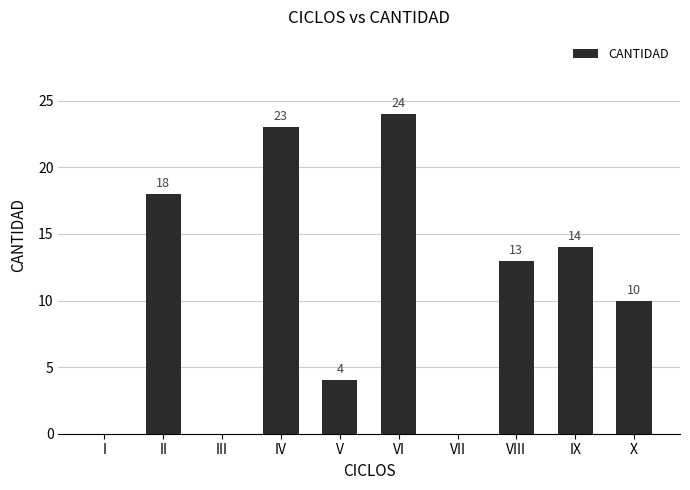

Is it true that the value at VI is 24?

True